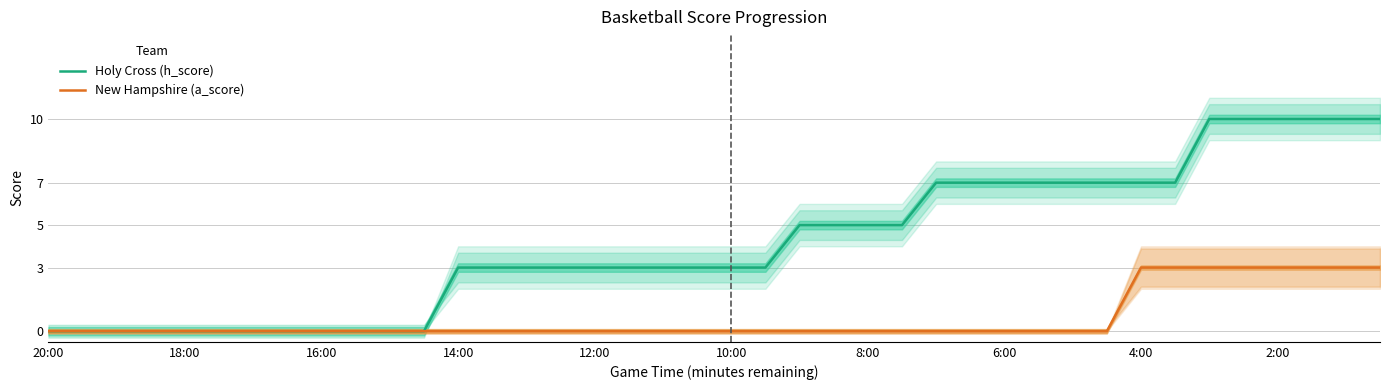

Which series has the largest total across all categories?

Holy Cross (h_score)